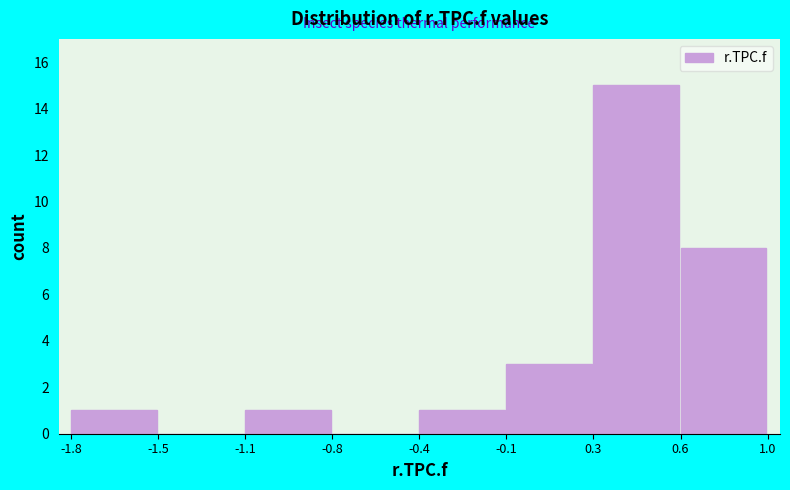

Reading left to right, transcribe all the data shown in this chart.

-1.8=1	-1.5=0	-1.1=1	-0.8=0	-0.4=1	-0.1=3	0.3=15	0.6=8